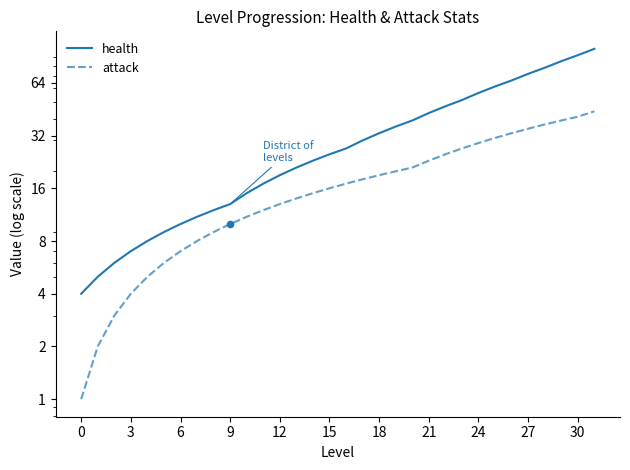

Is the value of health at 20 greater than the value of attack at 15?

Yes